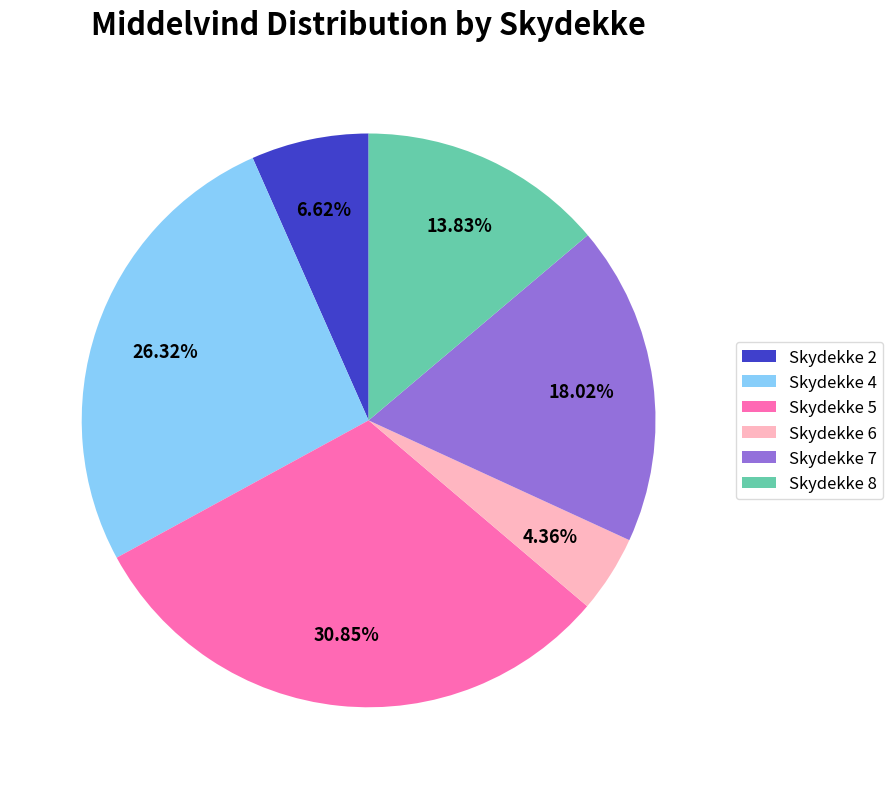

Is there a majority slice in this chart?

No